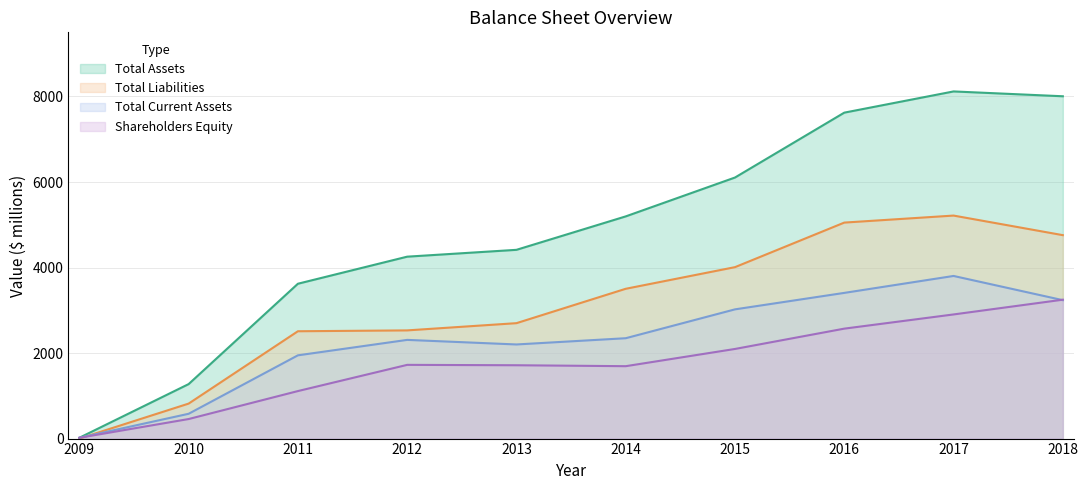

Reading left to right, what are all the values shown in this chart?

Total Assets: 19	1274	3621	4254	4414	5196	6105	7622	8118	8005
Total Liabilities: 0	818	2510	2530	2699	3503	4009	5051	5215	4757
Total Current Assets: 19	580	1947	2308	2201	2347	3022	3407	3803	3237
Shareholders Equity: 19	457	1111	1724	1715	1693	2096	2571	2903	3248